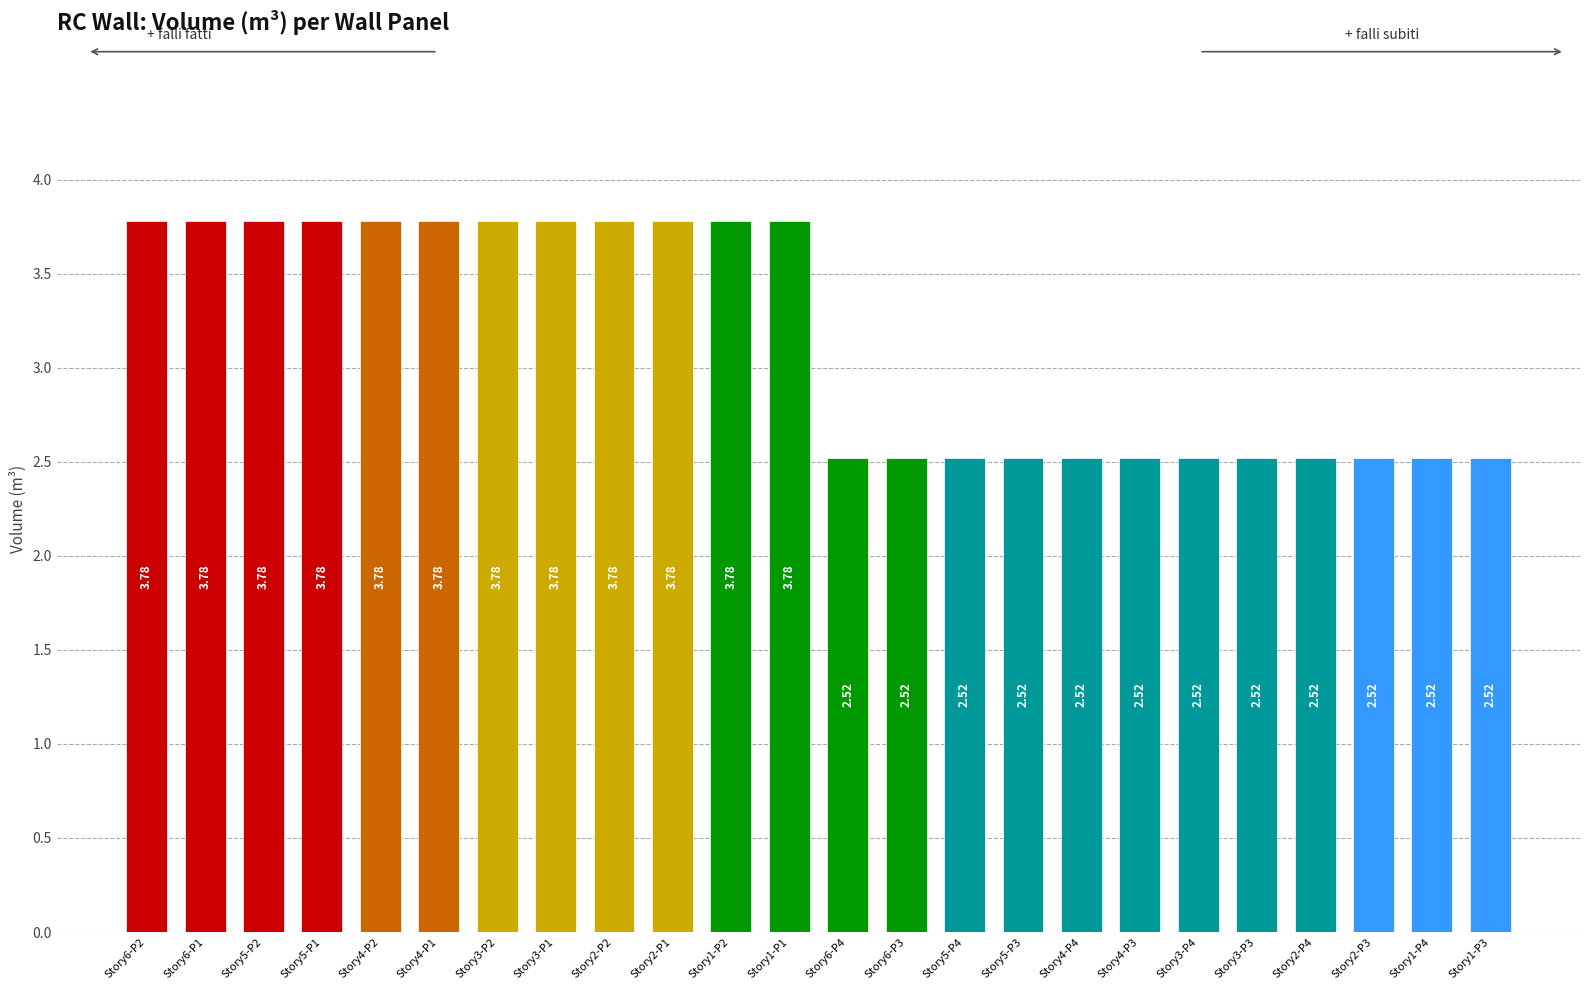

How many data points are less than 3?

12